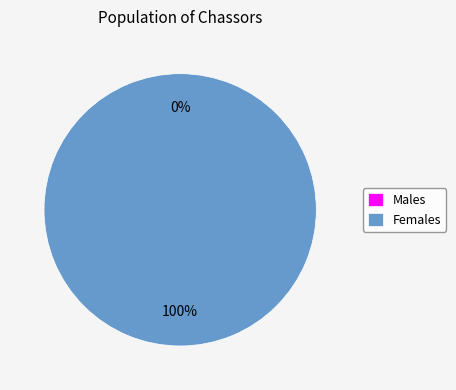

True or false: 0 accounts for 0% of the total.

True